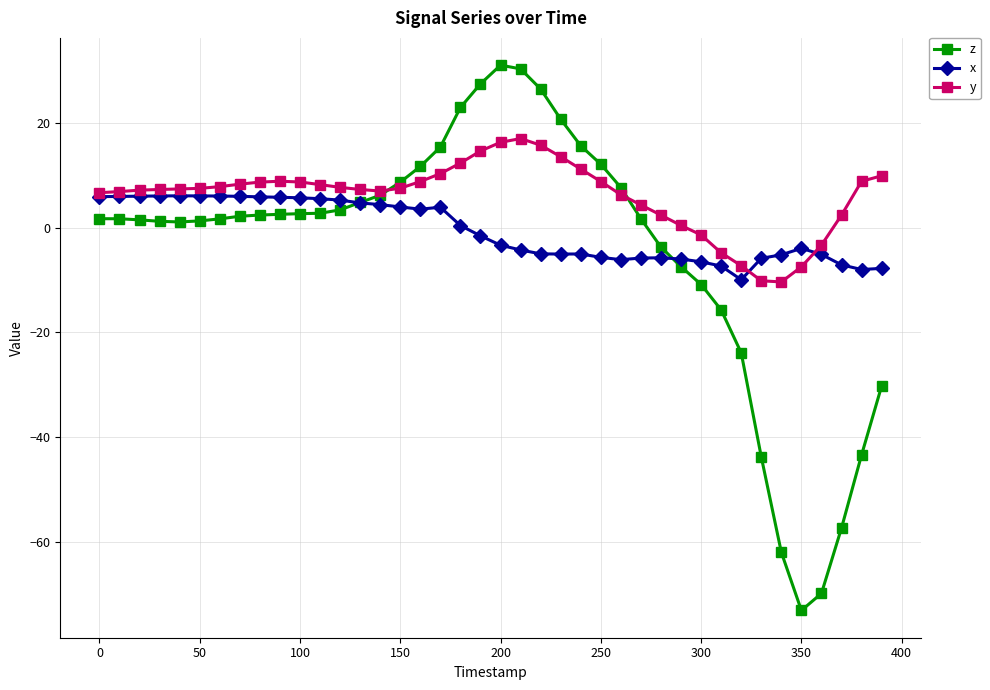

What is the difference between the second highest and second lowest values in the z series?

100.1